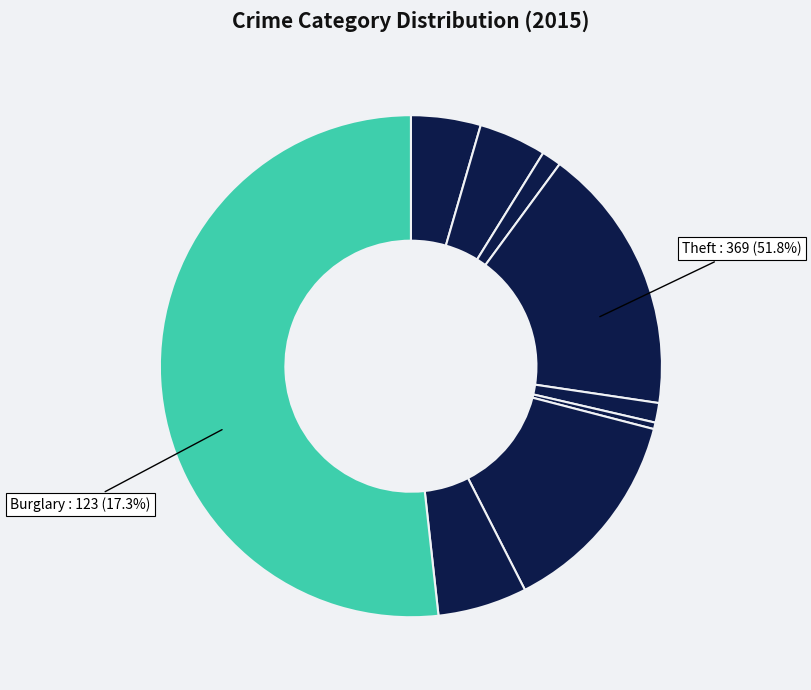

True or false: Aggravated Assault accounts for 1% of the total.

False